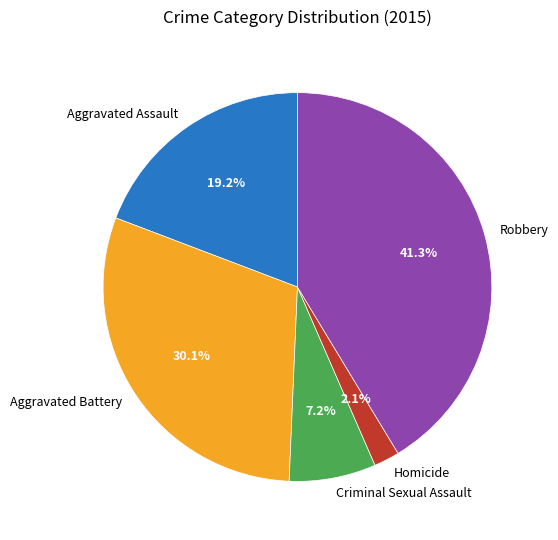

To the nearest percent, what is the difference between the Criminal Sexual Assault and Aggravated Battery slice percentages?

23%